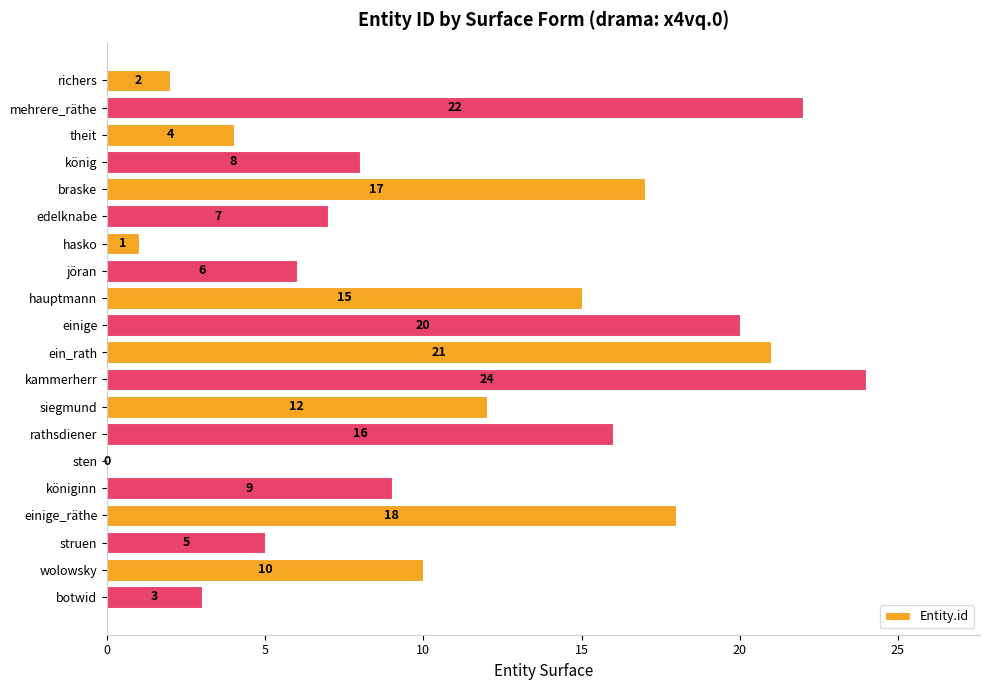

What is the sum of all values?

220